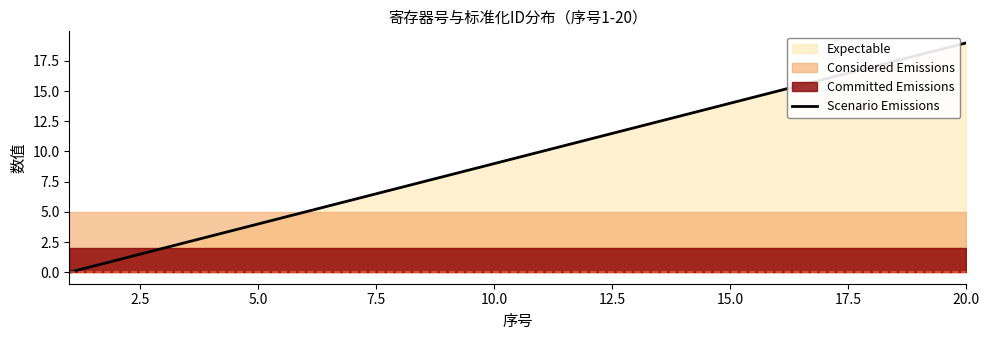

The Scenario Emissions series shows 4 at 5.0. True or false?

True